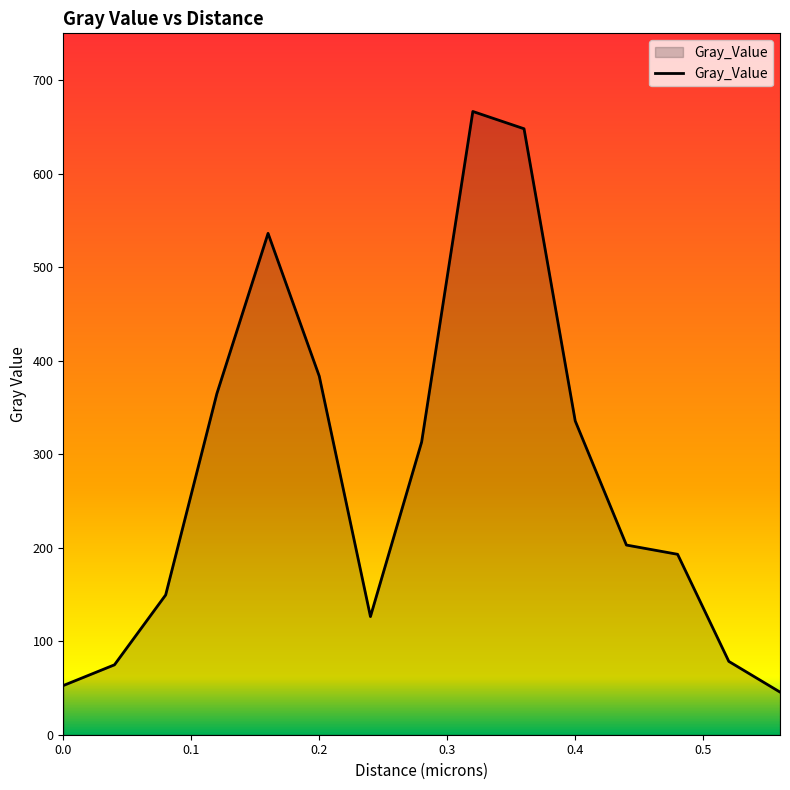

What is the maximum value shown in the chart?

666.4